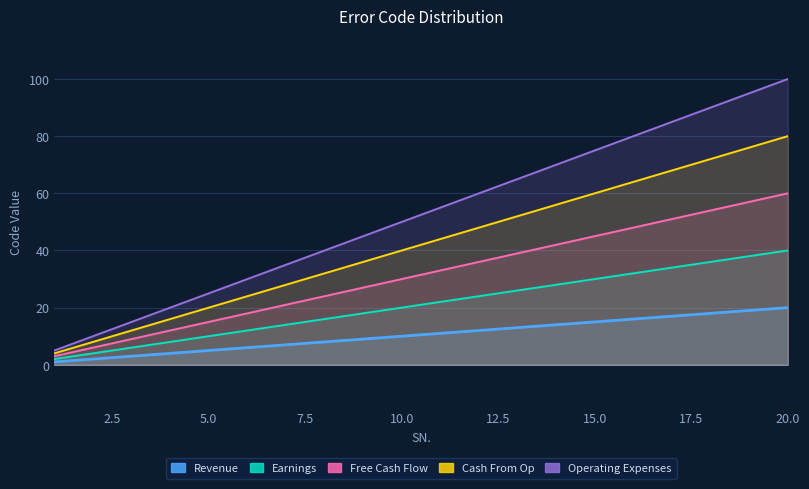

Between 12 and 20, which series saw the biggest shift?

Operating Expenses